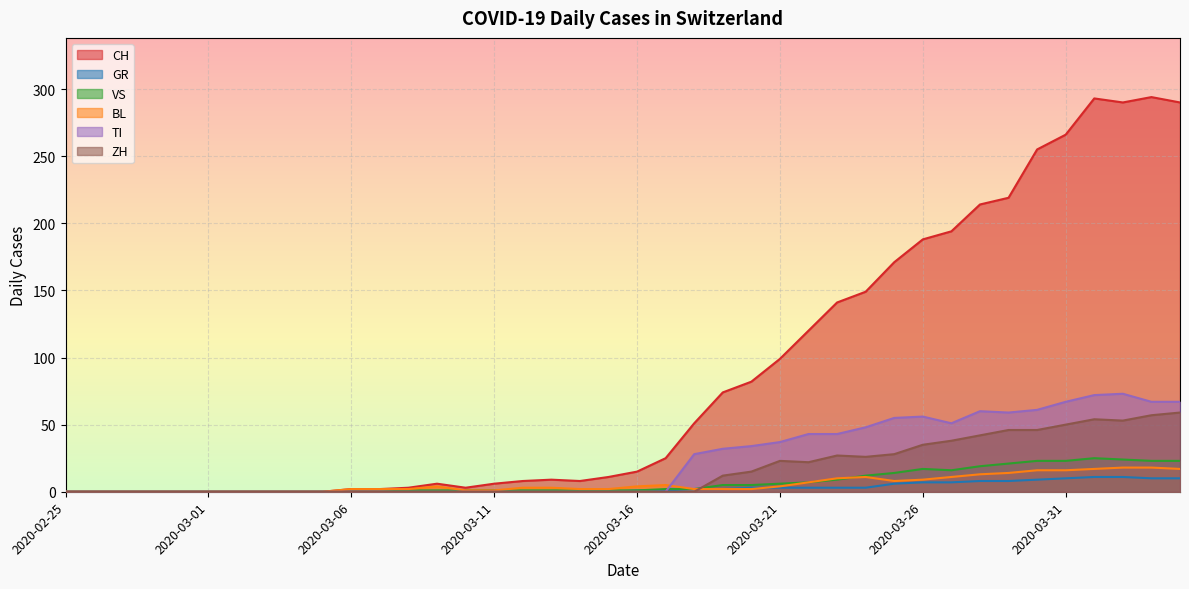

True or false: CH has a value of 2 at 2020-03-06.

True